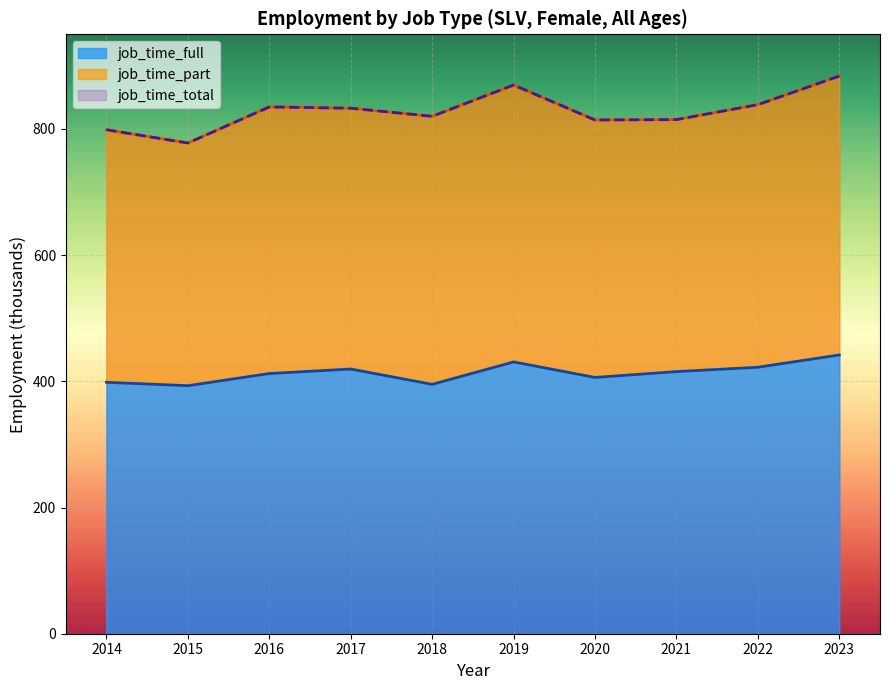

Which series changed the most between 2015 and 2022?

job_time_total